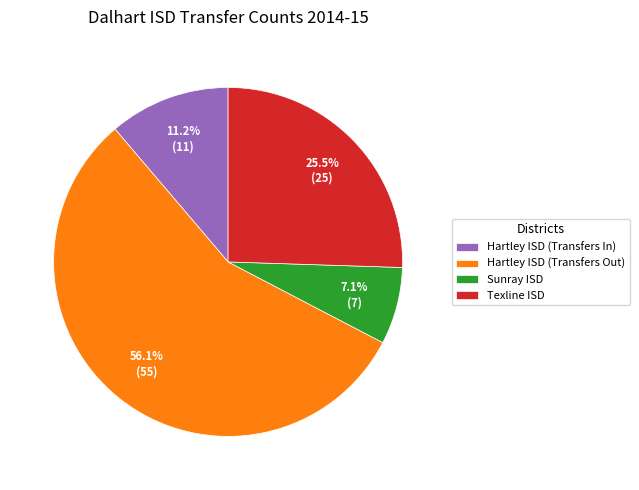

Do Hartley ISD (Transfers In) and Sunray ISD together represent more than half of the pie?

No